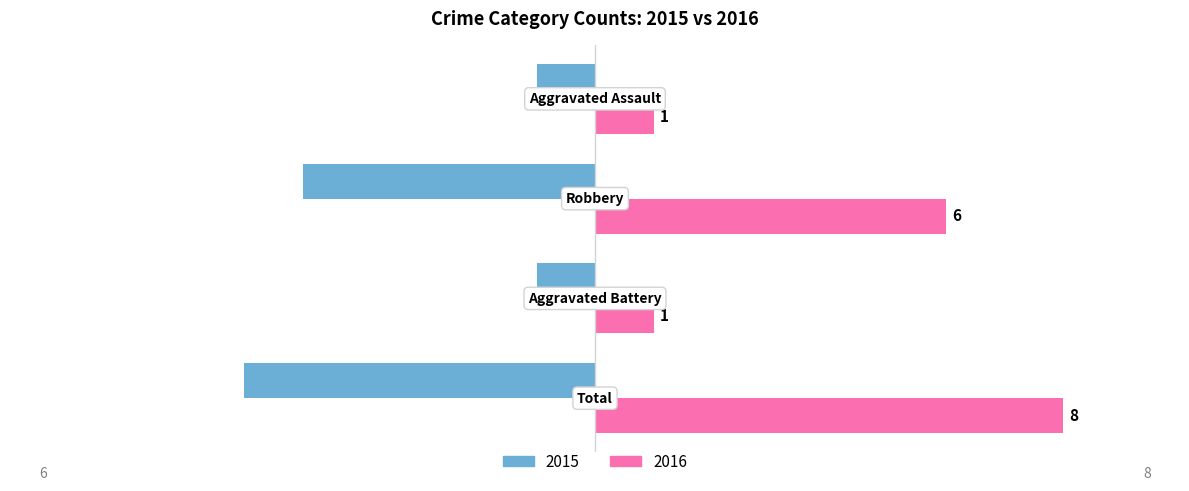

How many 2015 values are between -5 and -1?

3